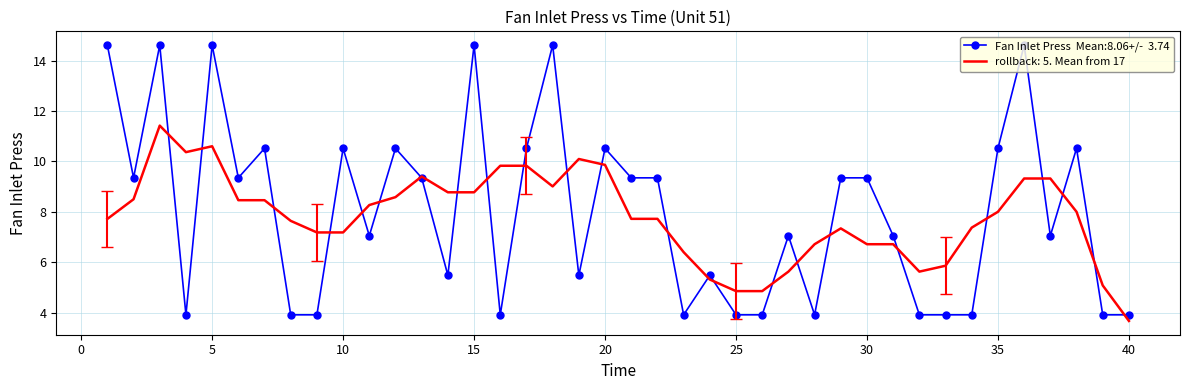

What is the smallest value displayed?

3.7